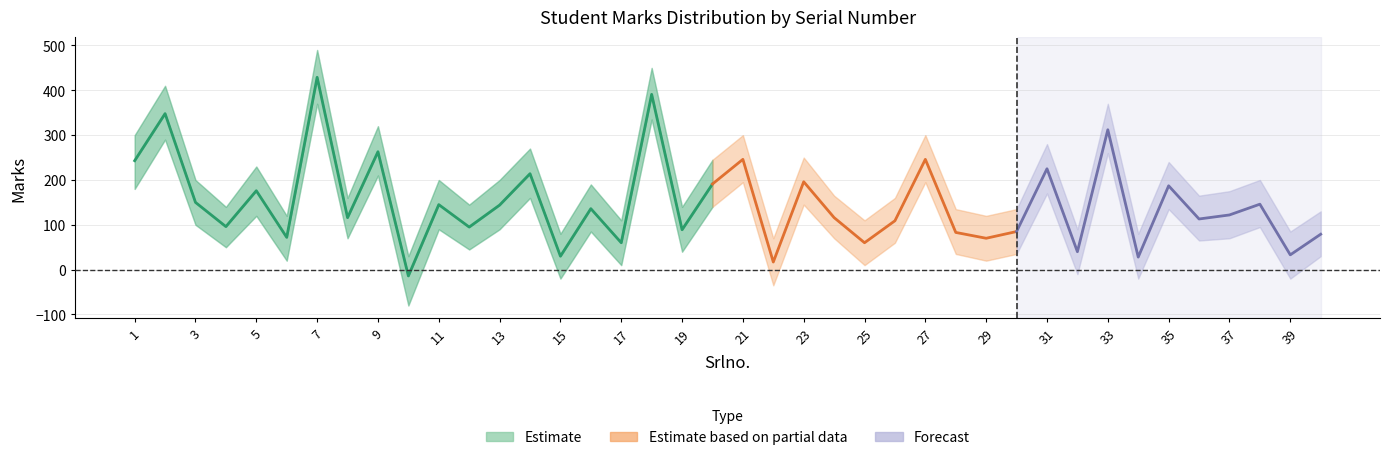

True or false: Marks_lower and Marks cross at least once.

False